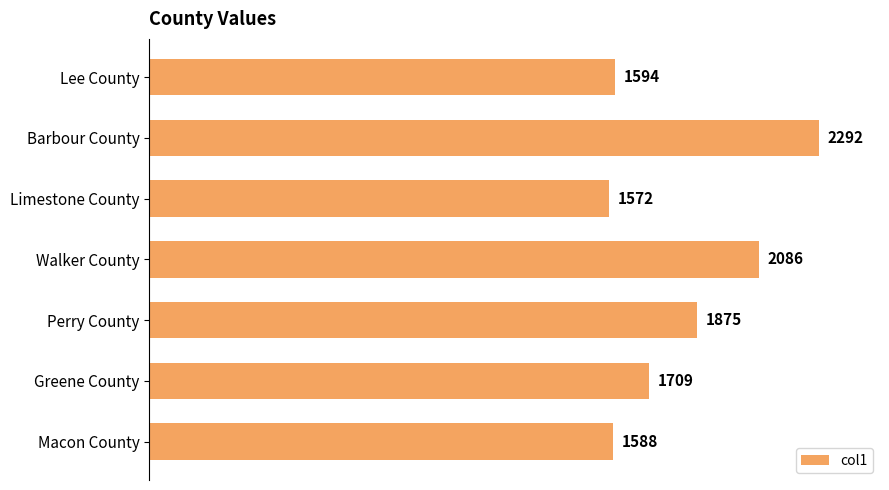

What is the label of the 4th bar from the top?

Walker County